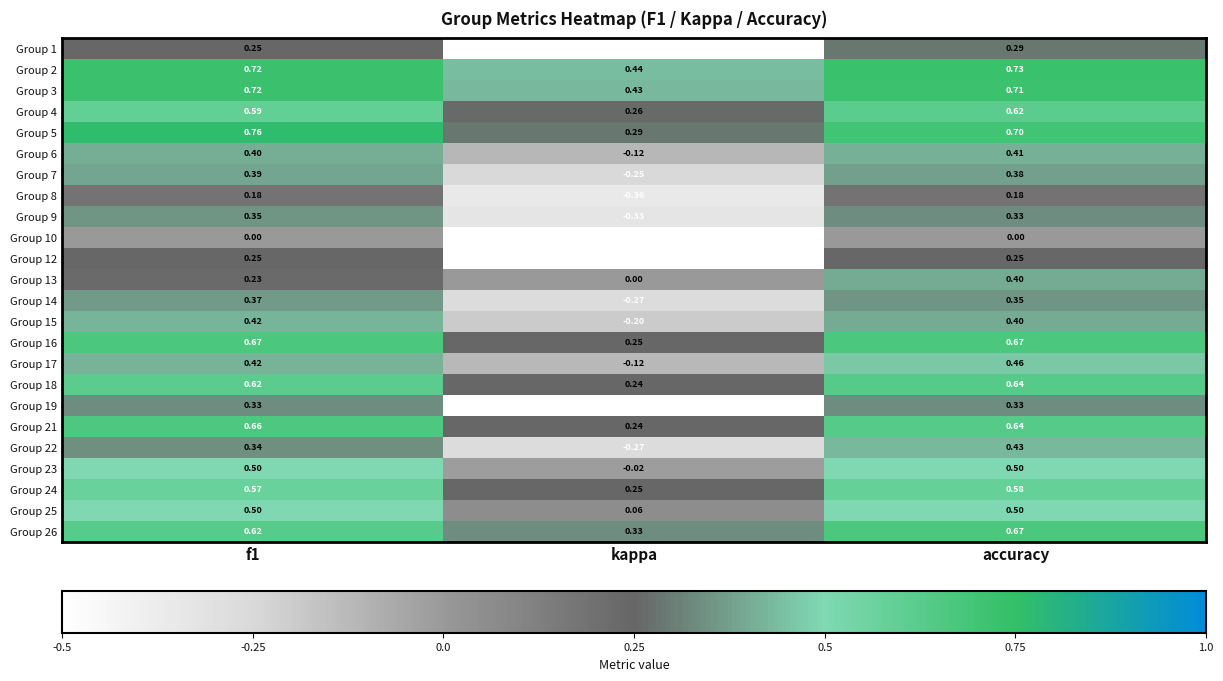

At which label is Group 22 closest to 0?

kappa